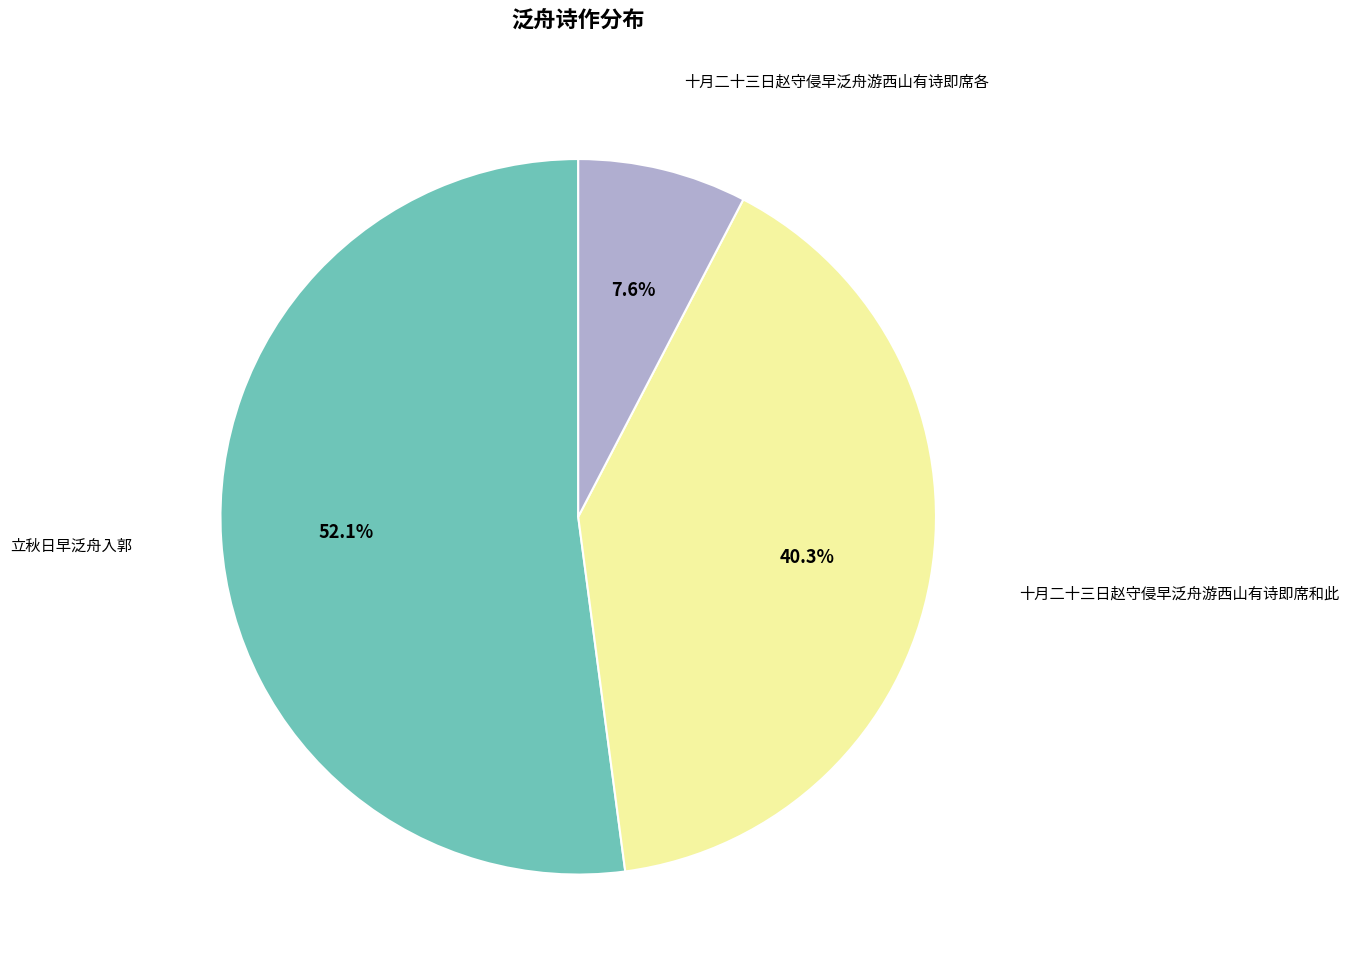

How many segments does this pie chart have?

3